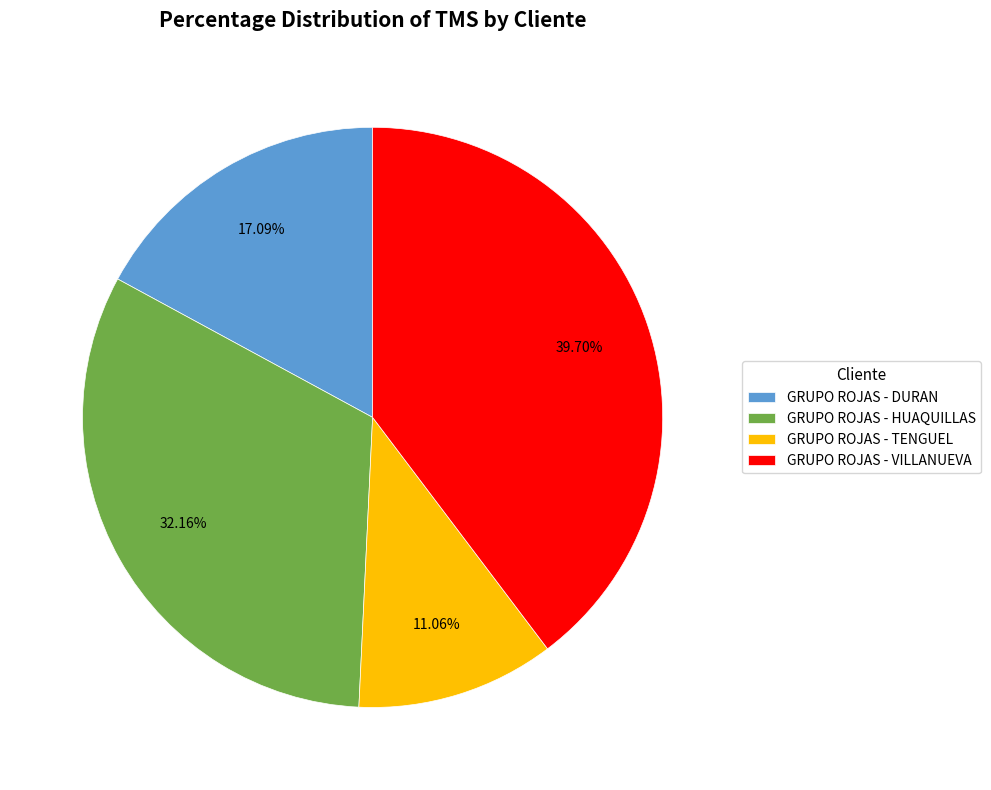

Which slice is the smallest?

GRUPO ROJAS - TENGUEL